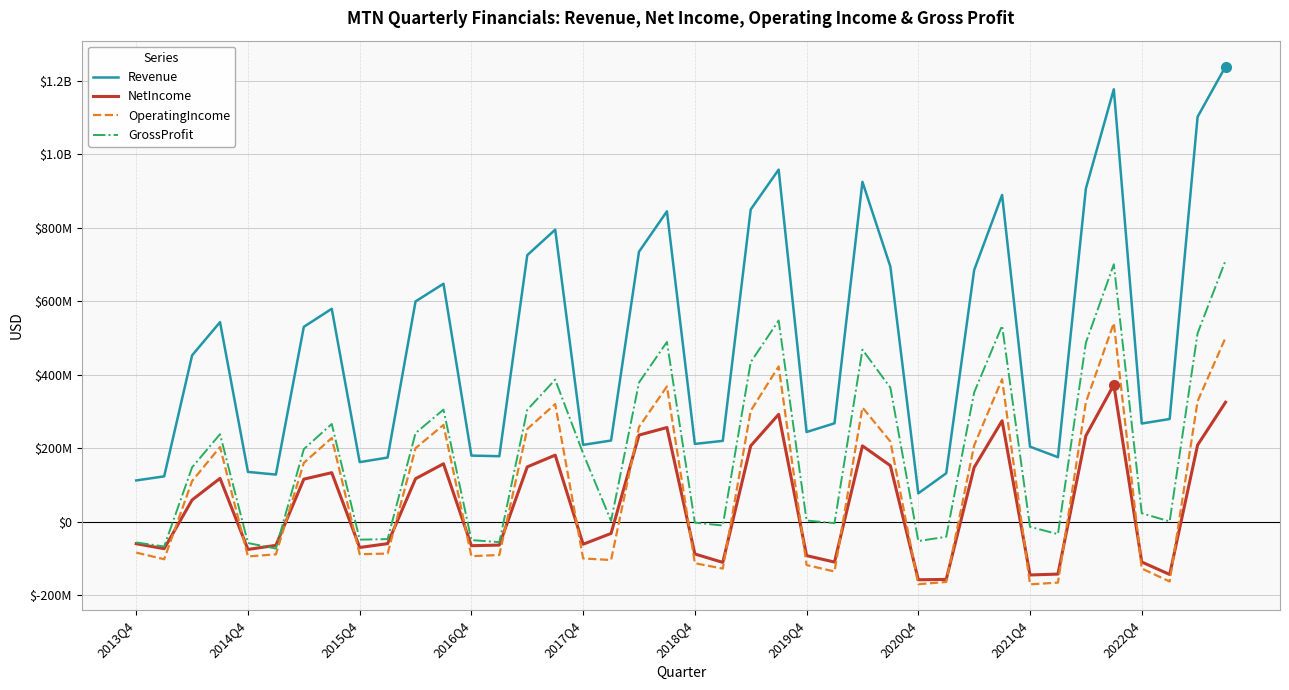

Does the chart have visible grid lines?

Yes